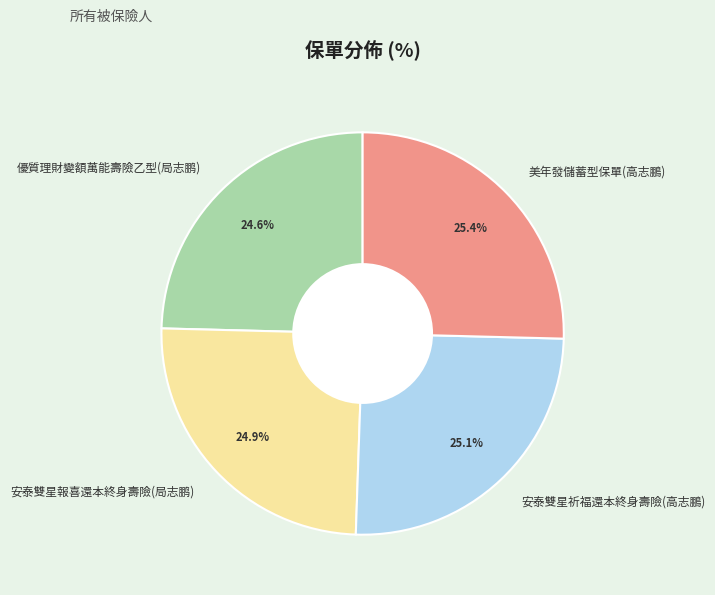

What percentage is the 優質理財變額萬能壽險乙型(局志鹏) slice, to the nearest percent?

25%